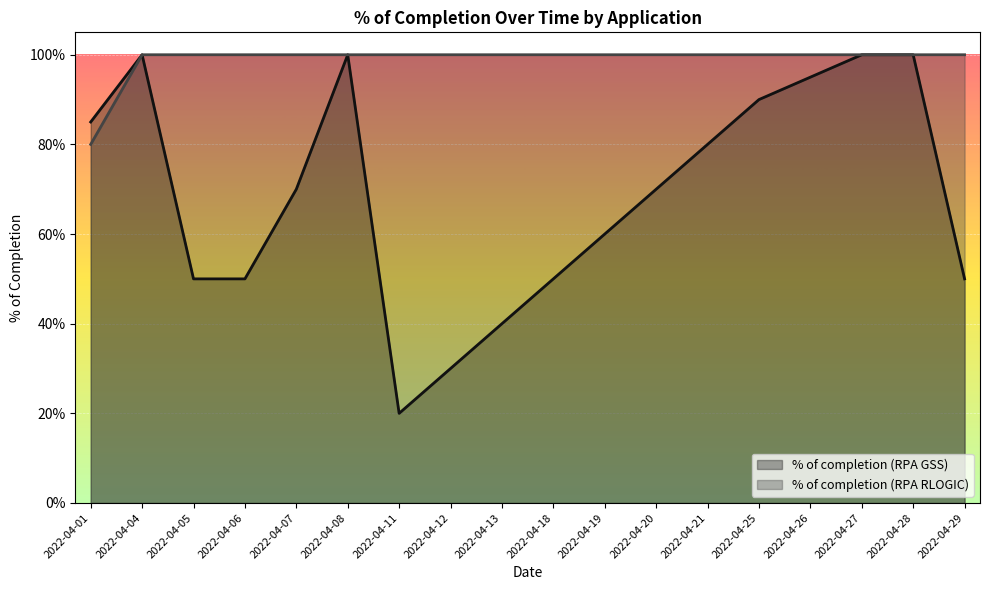

Reading left to right, what are all the values shown in this chart?

% of completion (RPA GSS): 2022-04-01=0.8	2022-04-04=1.0	2022-04-05=0.5	2022-04-06=0.5	2022-04-07=0.7	2022-04-08=1.0	2022-04-11=0.2	2022-04-12=0.3	2022-04-13=0.4	2022-04-18=0.5	2022-04-19=0.6	2022-04-20=0.7	2022-04-21=0.8	2022-04-25=0.9	2022-04-26=0.9	2022-04-27=1.0	2022-04-28=1.0	2022-04-29=0.5
% of completion (RPA RLOGIC): 2022-04-01=0.8	2022-04-04=1.0	2022-04-05=1.0	2022-04-06=1.0	2022-04-07=1.0	2022-04-08=1.0	2022-04-11=1.0	2022-04-12=1.0	2022-04-13=1.0	2022-04-18=1.0	2022-04-19=1.0	2022-04-20=1.0	2022-04-21=1.0	2022-04-25=1.0	2022-04-26=1.0	2022-04-27=1.0	2022-04-28=1.0	2022-04-29=1.0